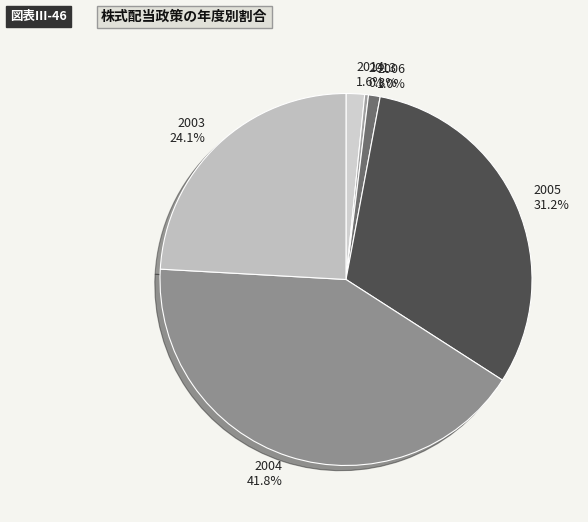

Which category has the biggest portion of the pie?

2004